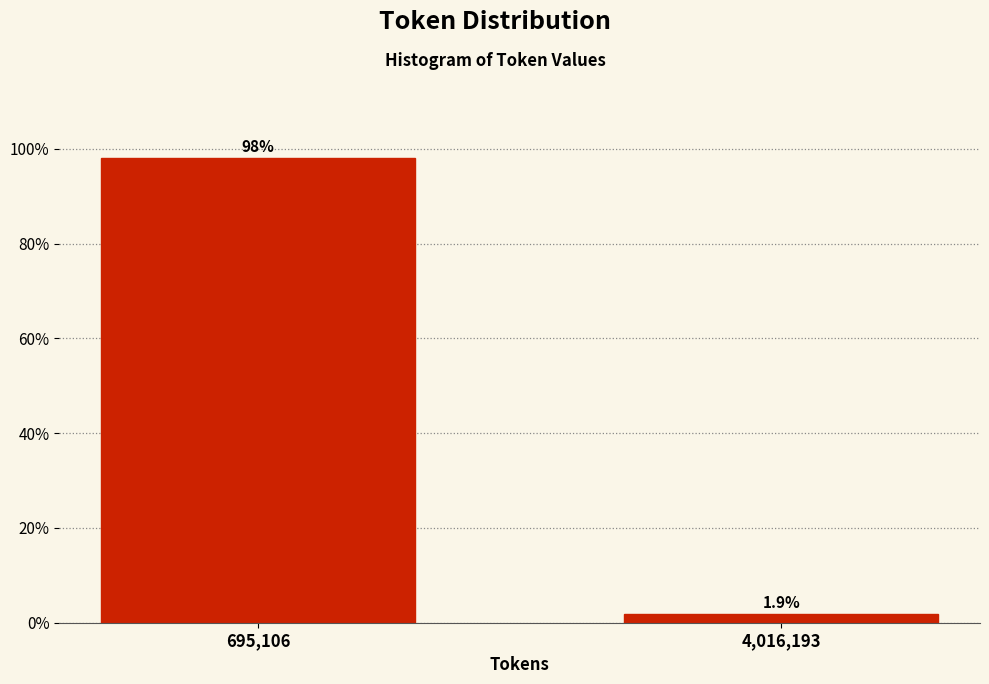

Reading left to right, transcribe all the data shown in this chart.

695,106=98.1	4,016,193=1.9